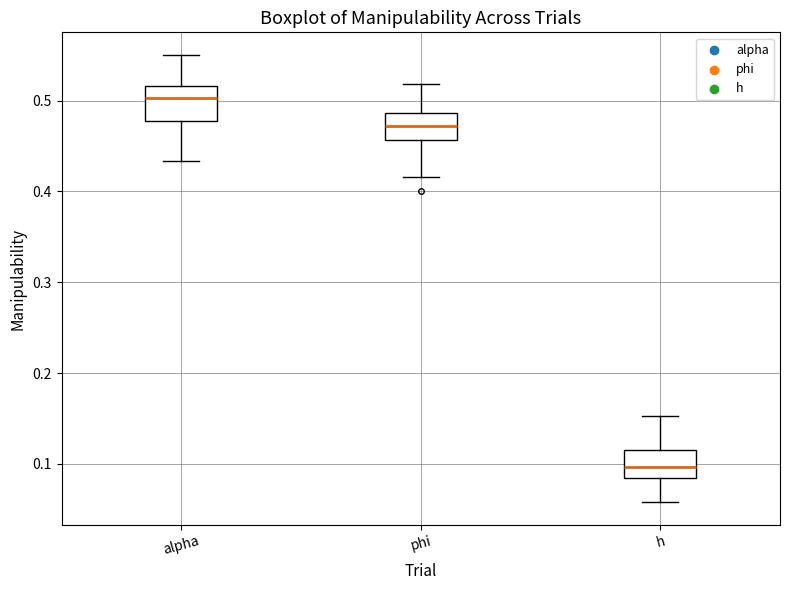

Reading left to right, transcribe this box plot: for each box, give where its median line is, the range the box spans, and where its two whiskers end, as read against the y-axis. The values are not printed on the chart, so give them approximately, as read against the axis.

alpha: median 0.50, box 0.48 to 0.52, whiskers 0.43 to 0.55
phi: median 0.47, box 0.46 to 0.49, whiskers 0.42 to 0.52
h: median 0.10, box 0.08 to 0.12, whiskers 0.06 to 0.15